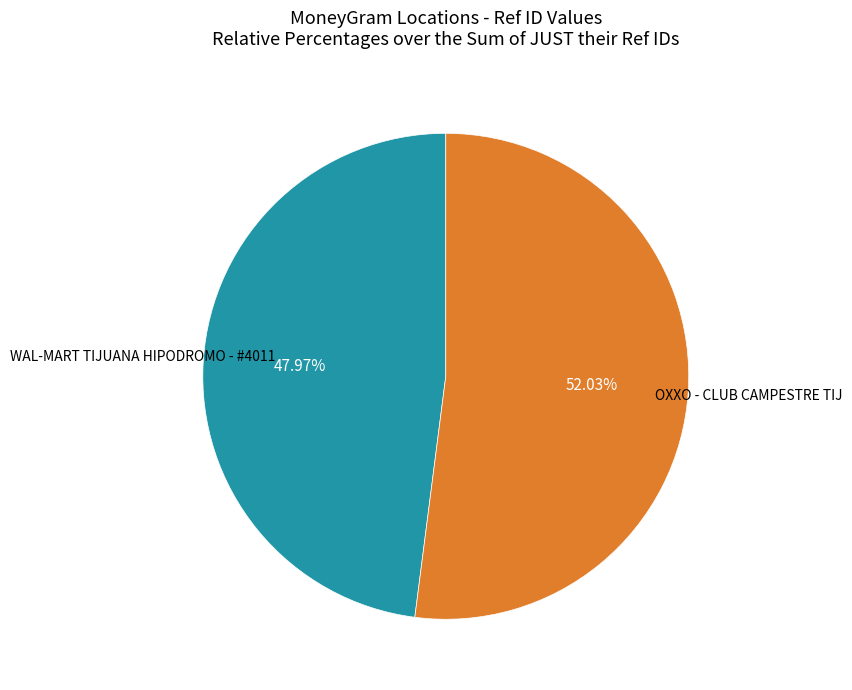

Count the number of slices in the pie.

2